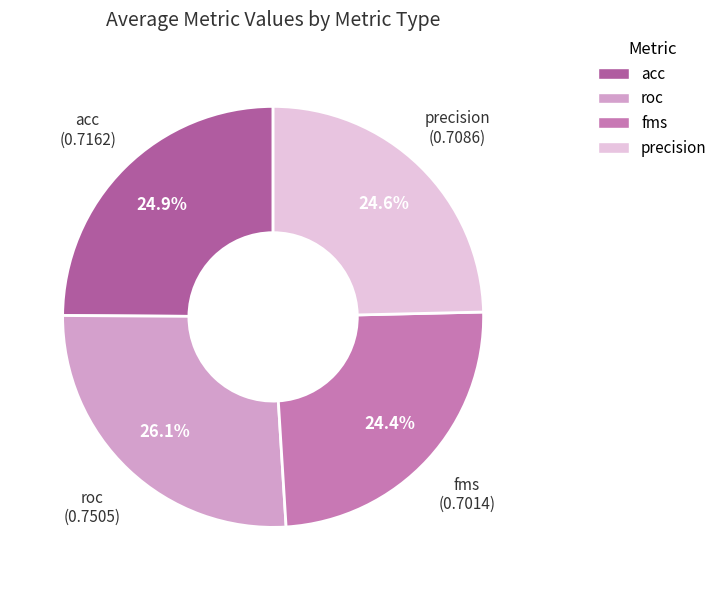

Which has a higher value, acc or roc?

roc